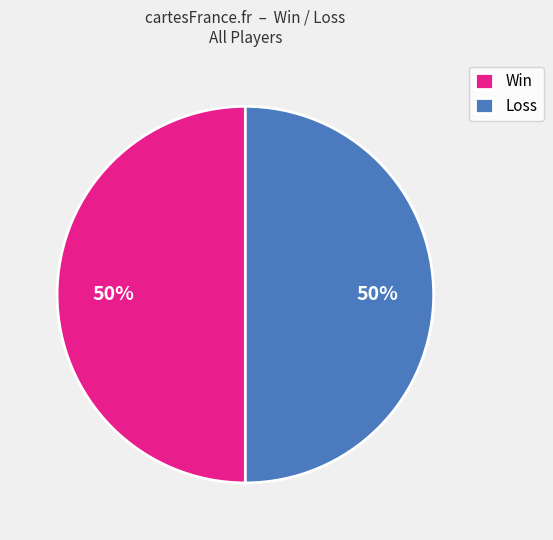

Approximately how many times larger is the value at Win compared to Loss?

1.0